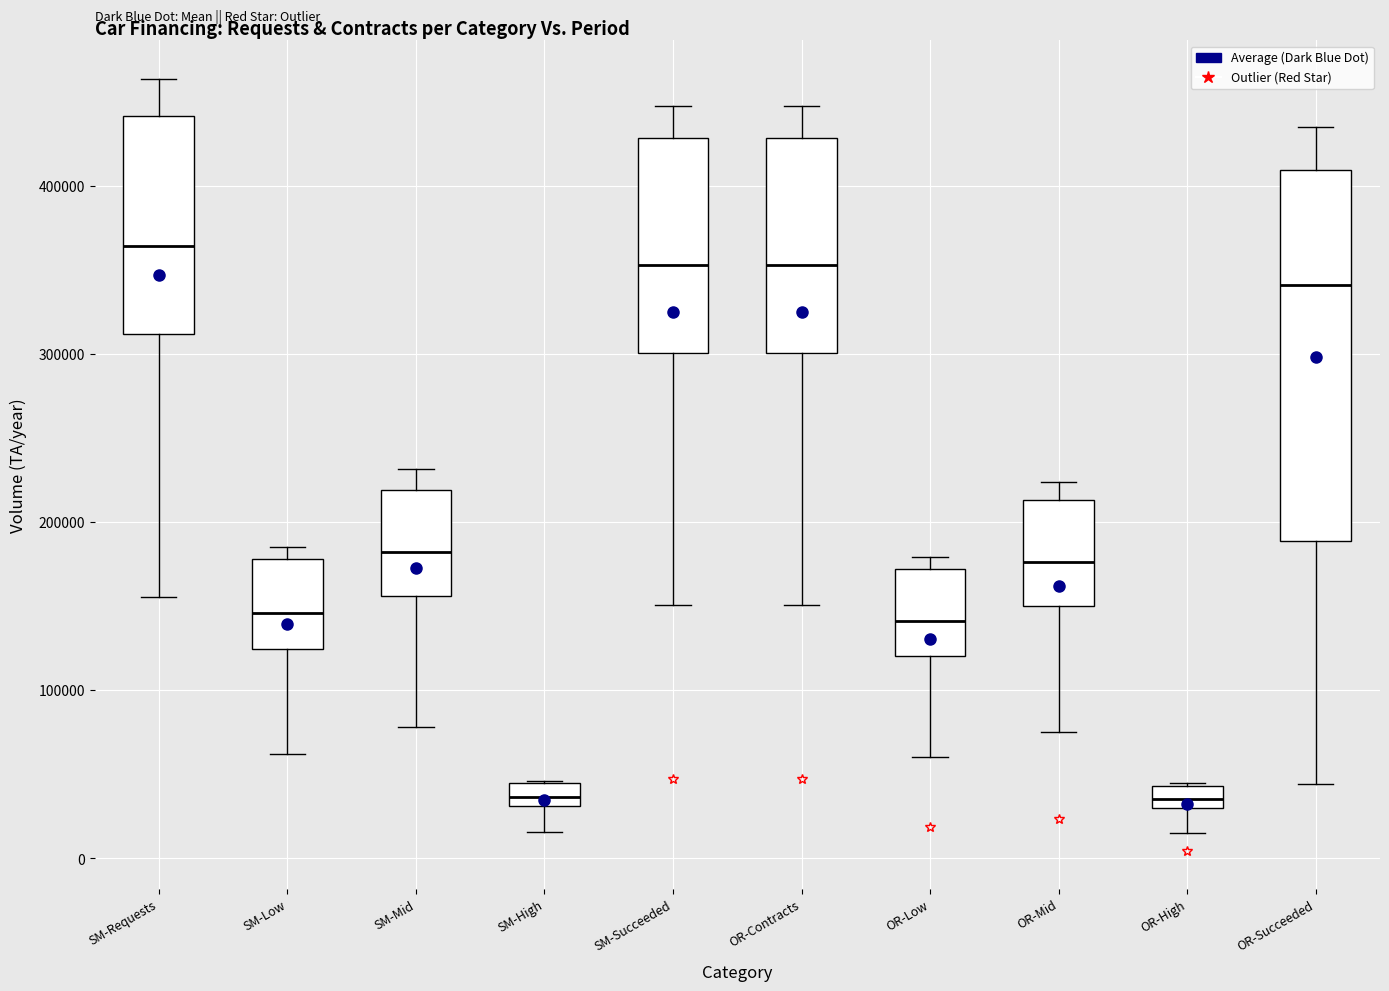

Which box's median line is the highest?

SM-Requests